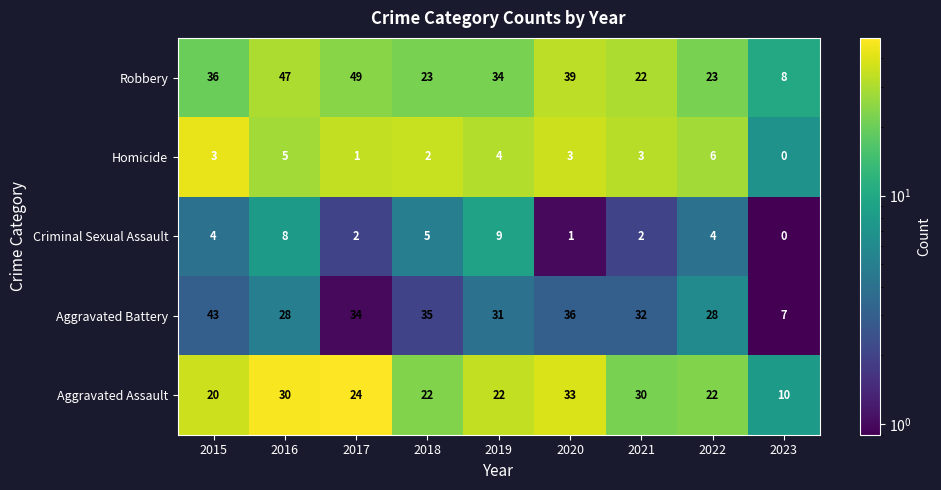

What is the spread (max minus min) of values at 2022?

24